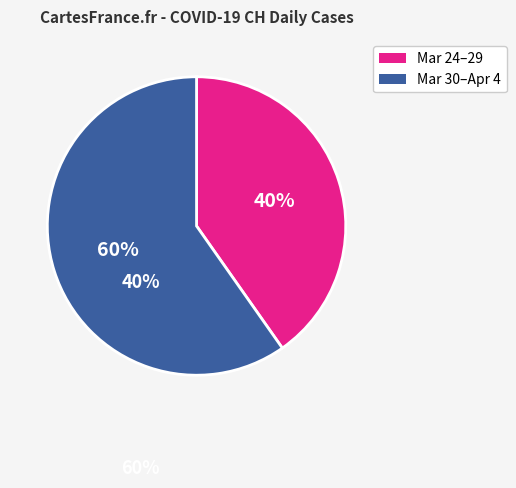

To the nearest percent, what is the difference between the largest and smallest slice percentages?

20%